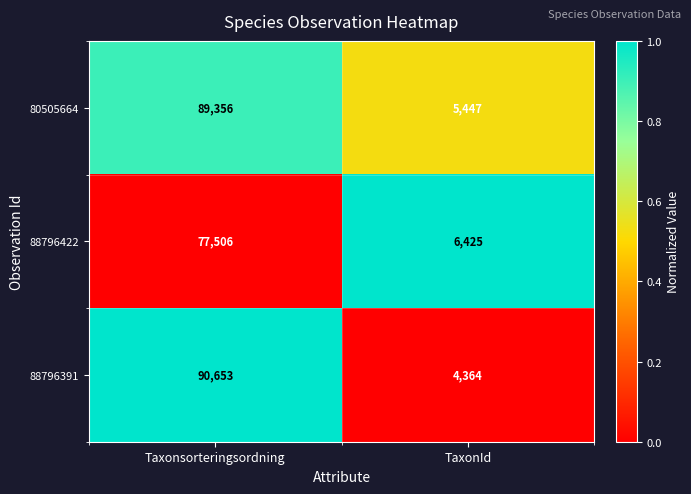

Reading right to left, what are all the values shown in this chart?

80505664: 5447	89356
88796422: 6425	77506
88796391: 4364	90653